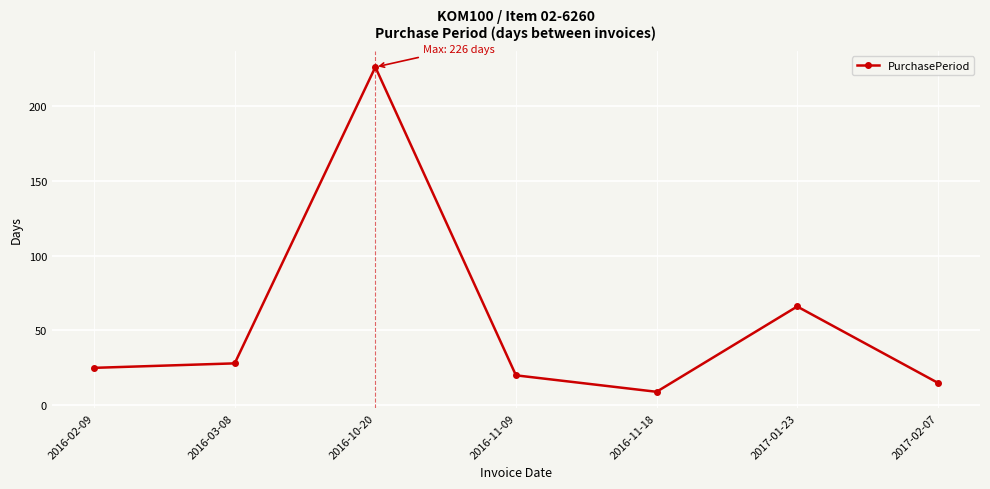

How many points are higher than both their immediate neighbors (excluding endpoints)?

2